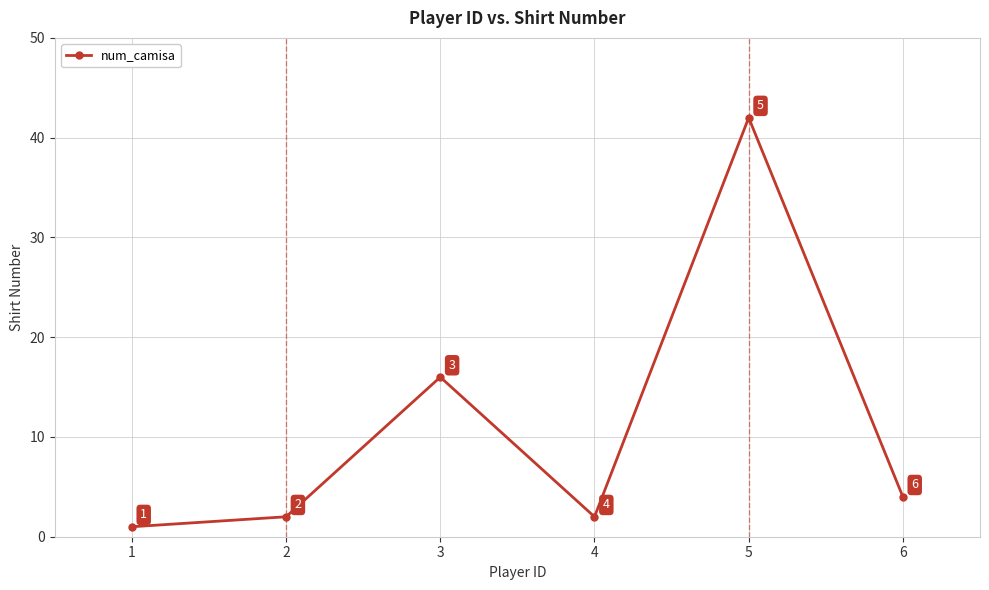

What is the difference between the values at 2 and 3?

14